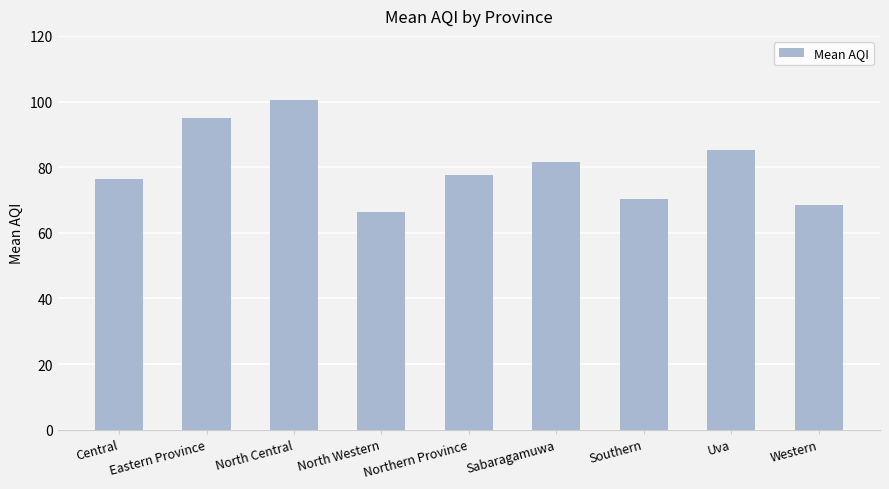

The value at North Western is 36.5. True or false?

False